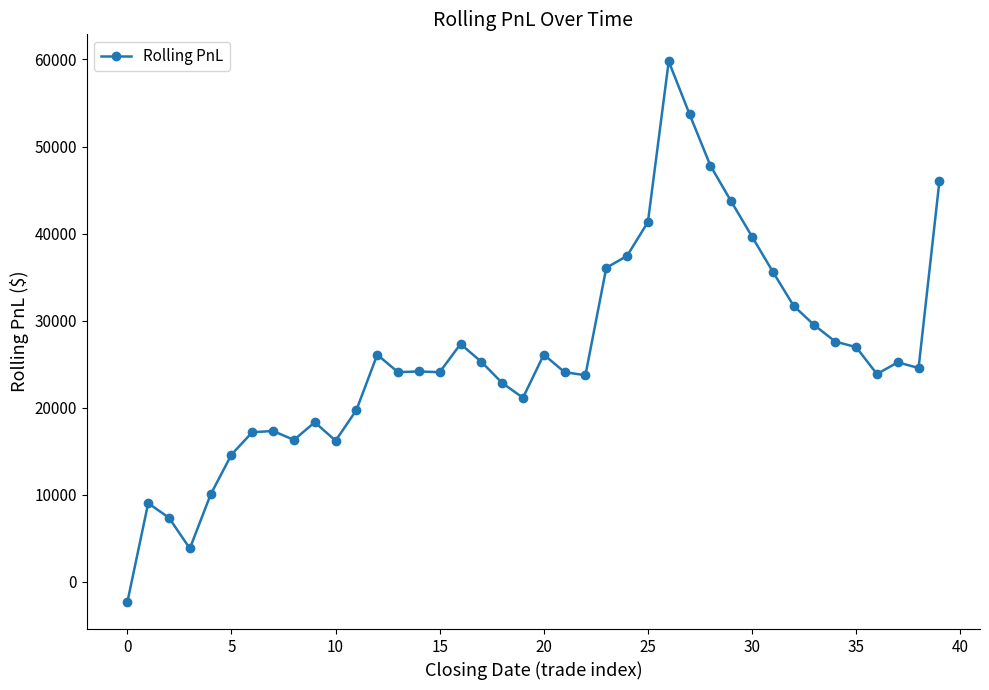

What is the difference between the second highest and minimum values?

56019.4